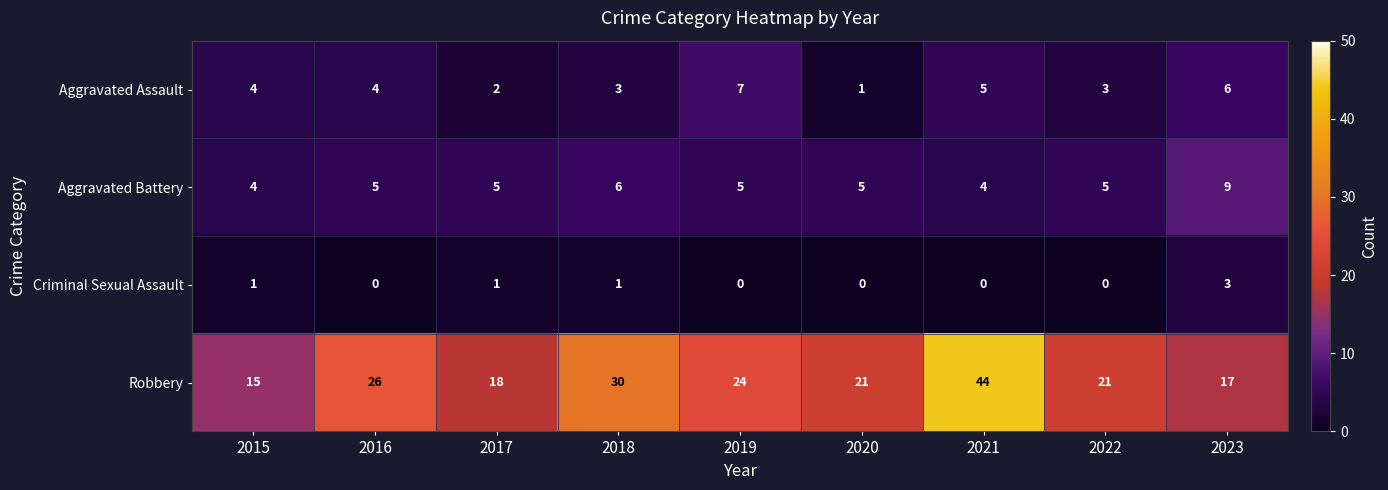

Rank the series by their maximum value, from lowest to highest.

Criminal Sexual Assault, Aggravated Assault, Aggravated Battery, Robbery